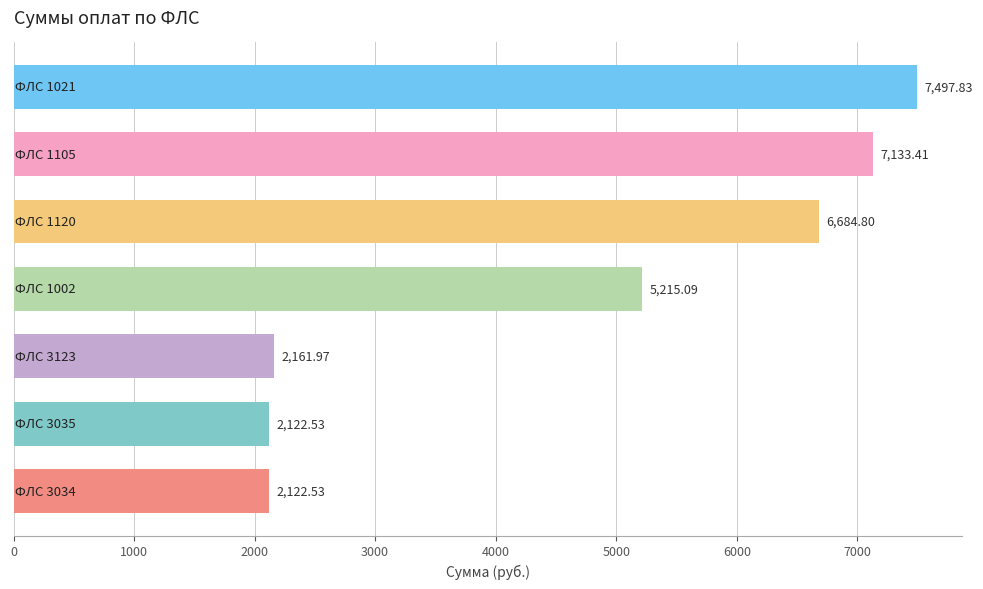

What is the smallest value displayed?

2122.5